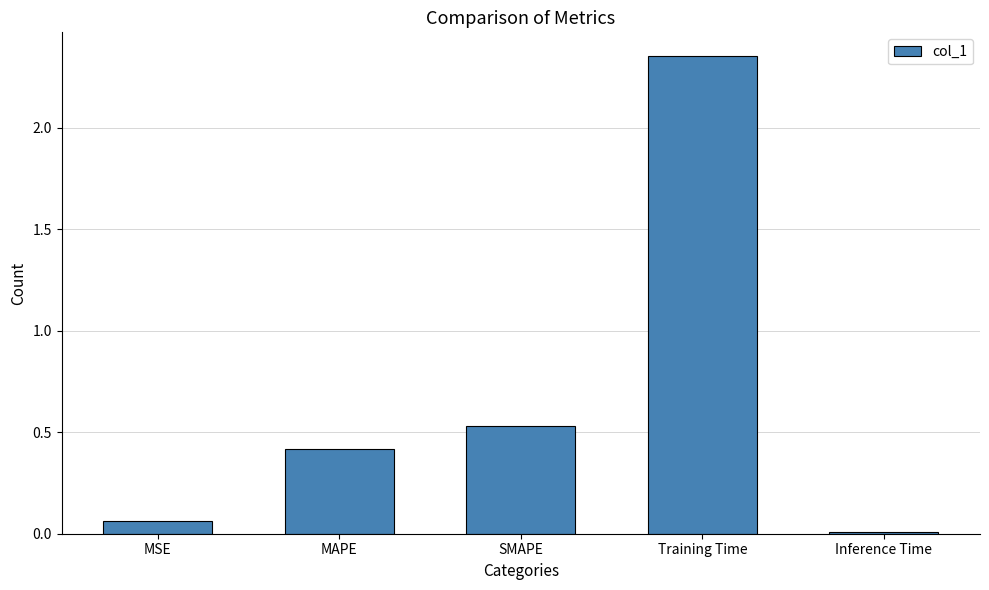

List the labels in order of value, largest first.

Training Time, SMAPE, MAPE, MSE, Inference Time